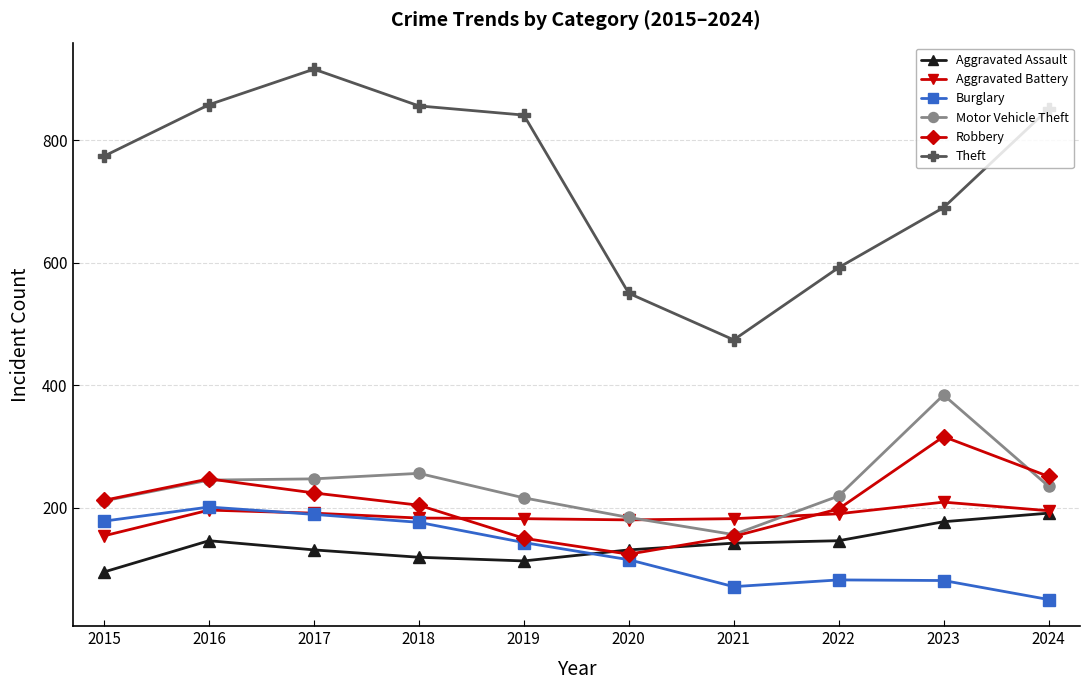

Between 2015 and 2021, which series saw the biggest shift?

Theft